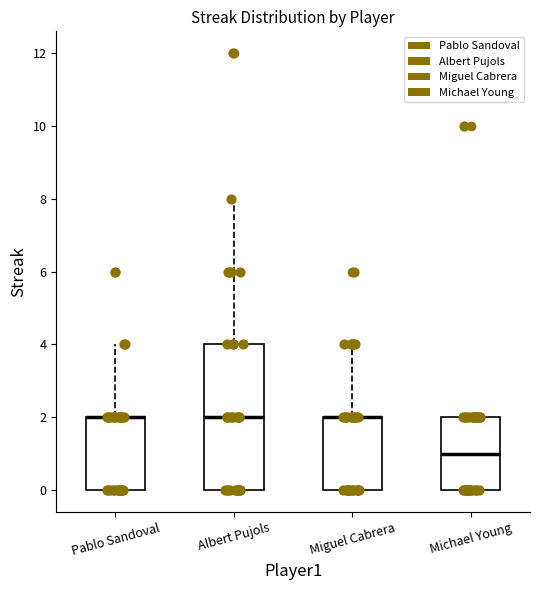

Reading left to right, transcribe this box plot: for each box, give where its median line is, the range the box spans, and where its two whiskers end, as read against the y-axis. The values are not printed on the chart, so give them approximately, as read against the axis.

Pablo Sandoval: median 2 (drawn on the box's upper edge), box 0 to 2, whiskers 0 to 4
Albert Pujols: median 2, box 0 to 4, whiskers 0 to 8
Miguel Cabrera: median 2 (drawn on the box's upper edge), box 0 to 2, whiskers 0 to 4
Michael Young: median 1, box 0 to 2, whiskers 0 to 2